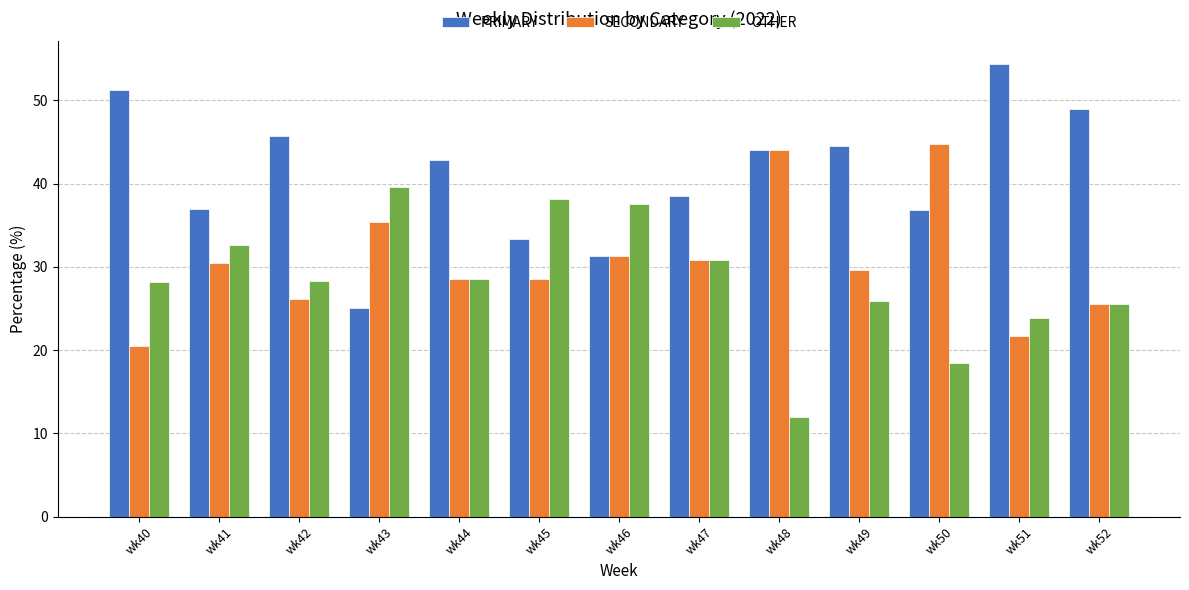

What value does the SECONDARY series have at wk48?

44.0